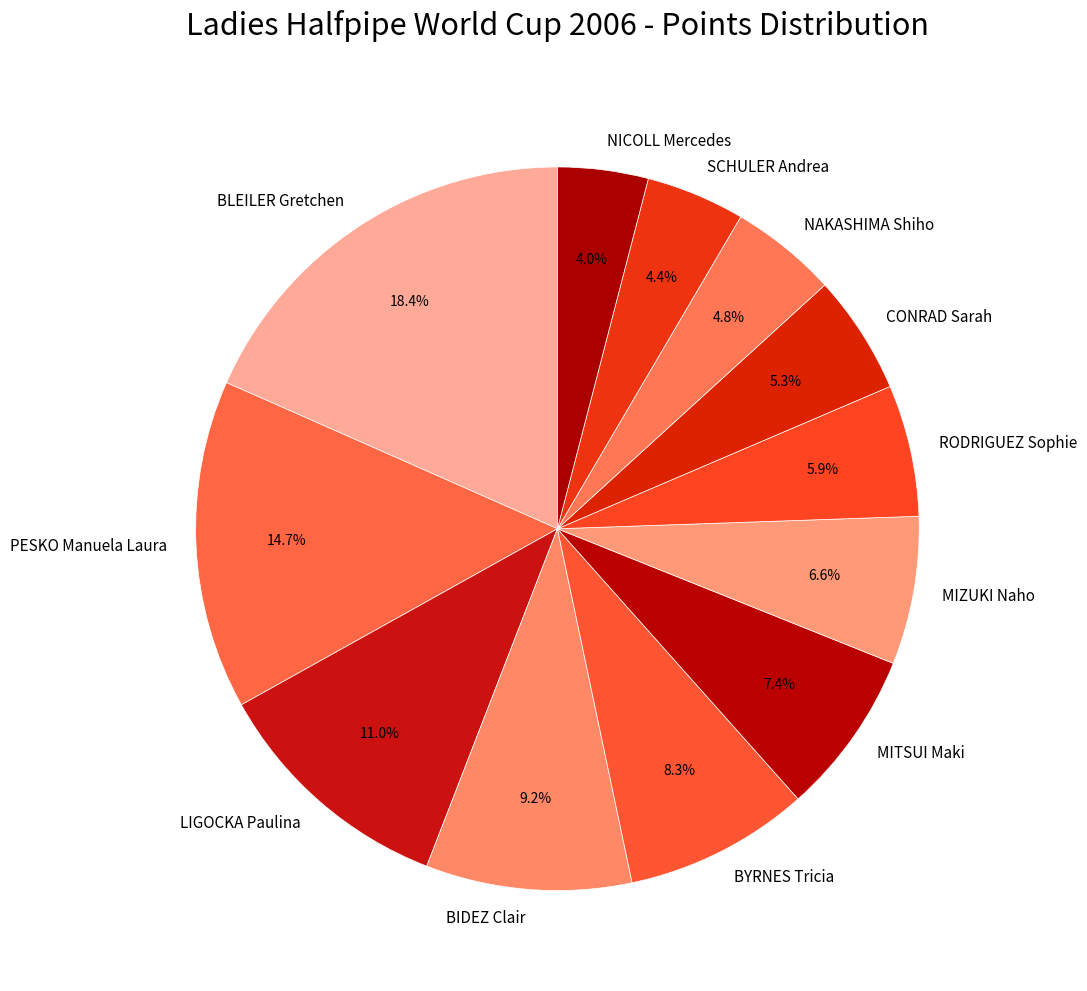

To the nearest percent, what is the difference between the largest and smallest slice percentages?

14%